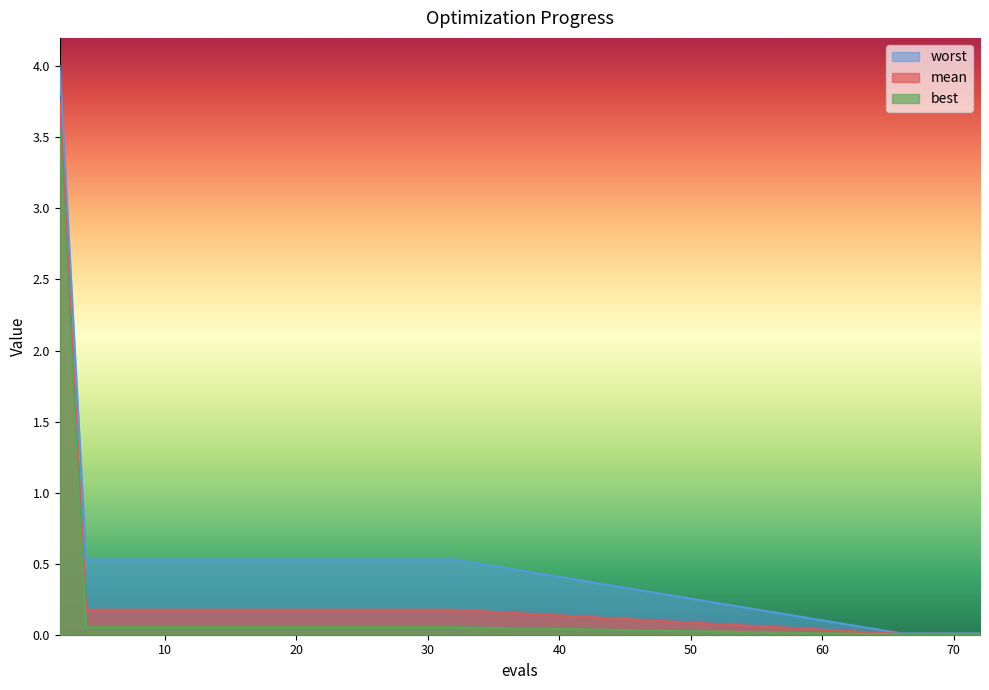

Between 12 and 32, which series saw the biggest shift?

mean